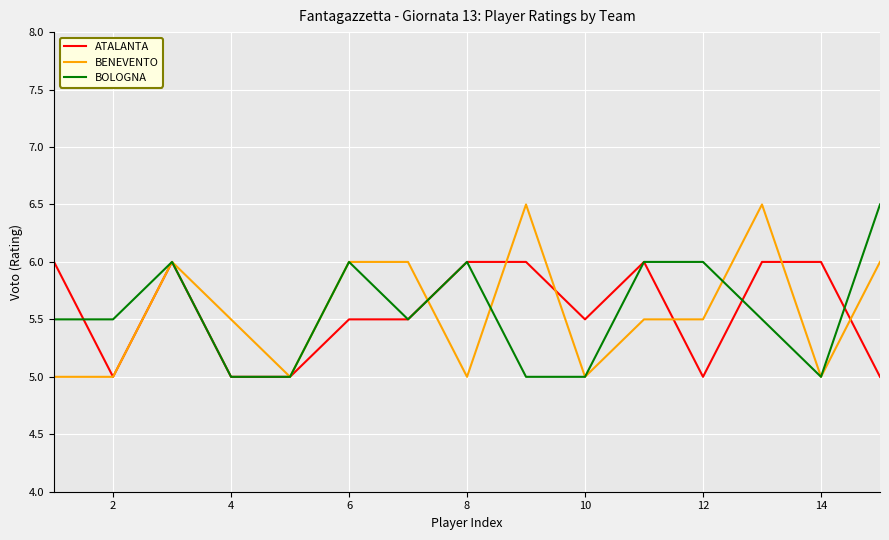

What is the minimum value shown in the chart?

5.0